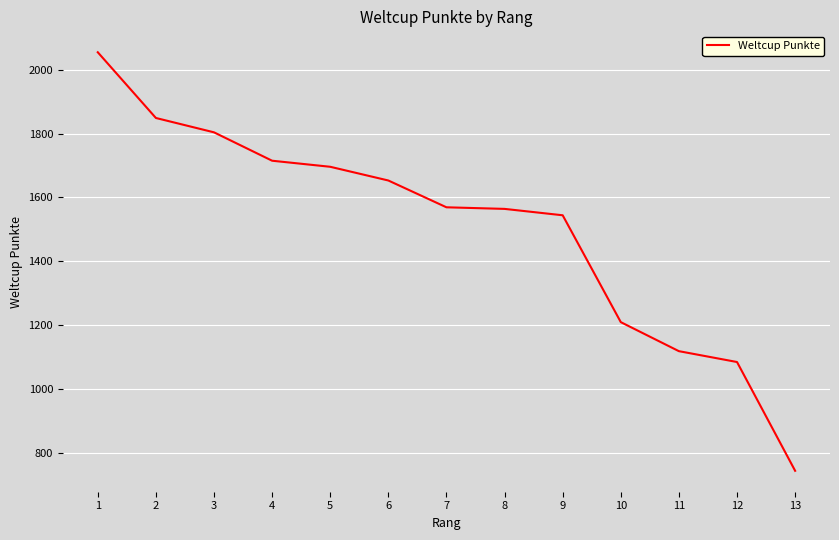

Between 8 and 2, which is larger?

2